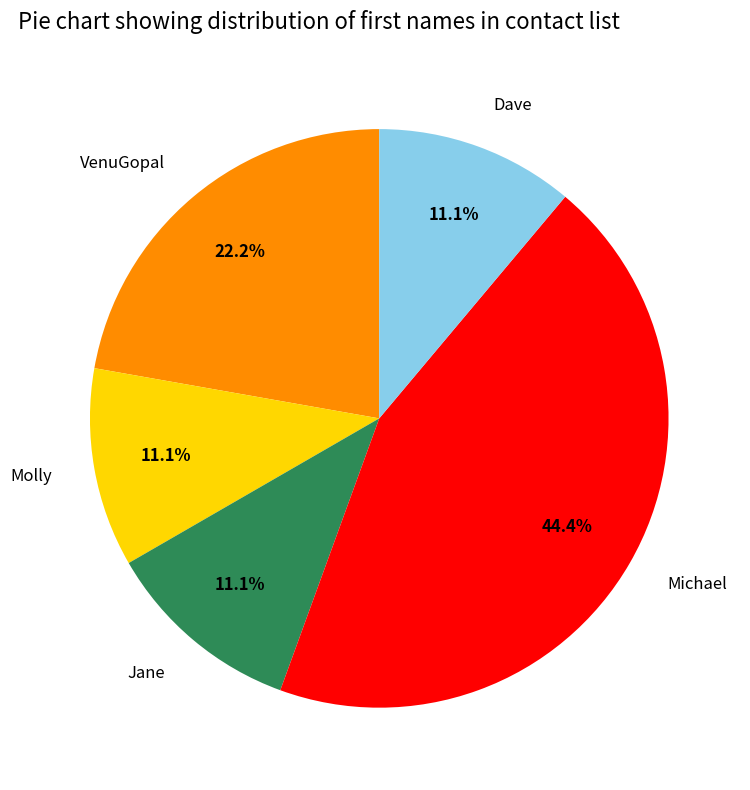

To the nearest percent, what portion does Molly represent?

11%